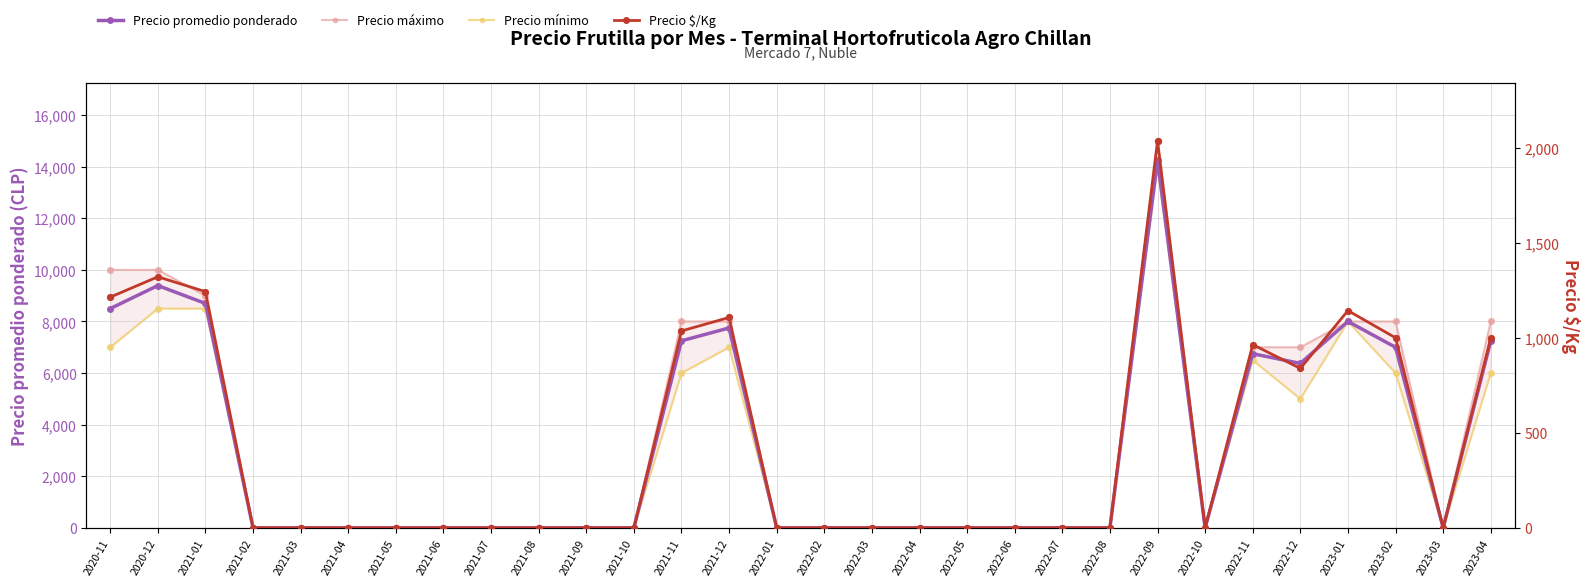

Is the value of Precio máximo at 2021-05 greater than the value of Precio promedio ponderado at 2023-01?

No